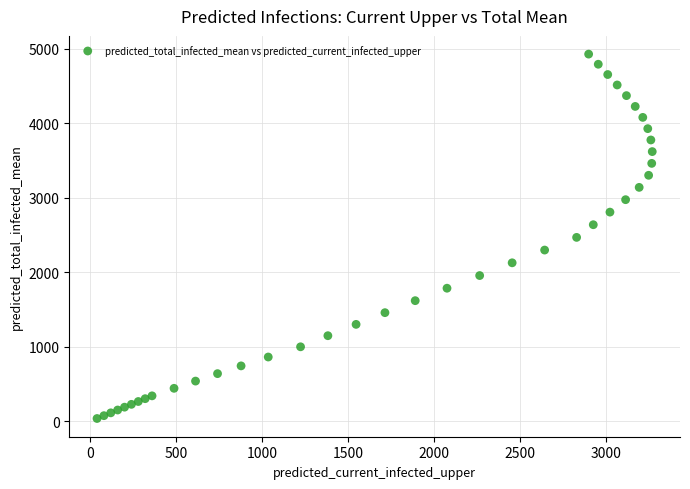

What is the range of Y values (max minus min)?

4889